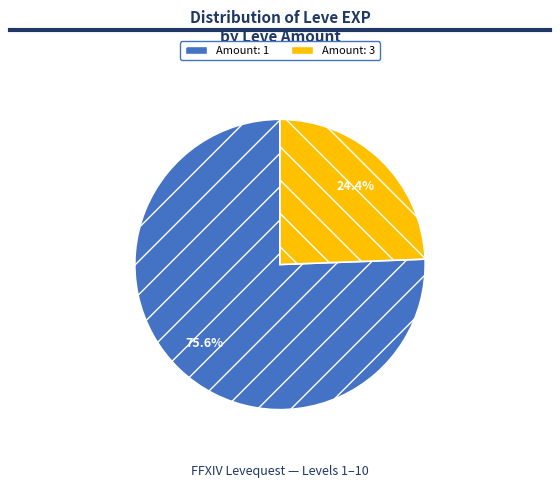

Rank the categories by value from highest to lowest.

Amount: 1, Amount: 3